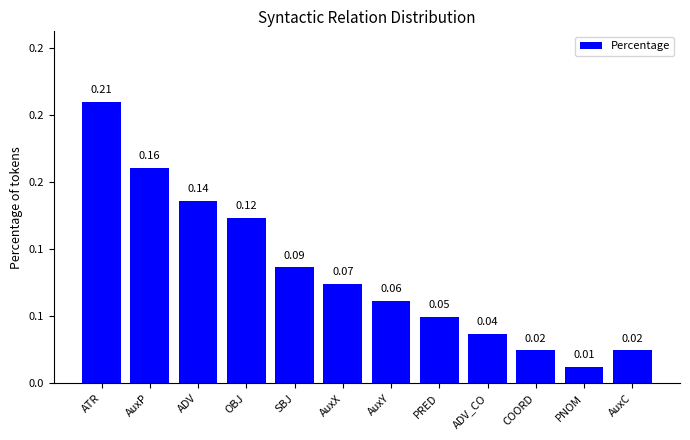

True or false: the data shows 0.0 at ADV_CO.

True